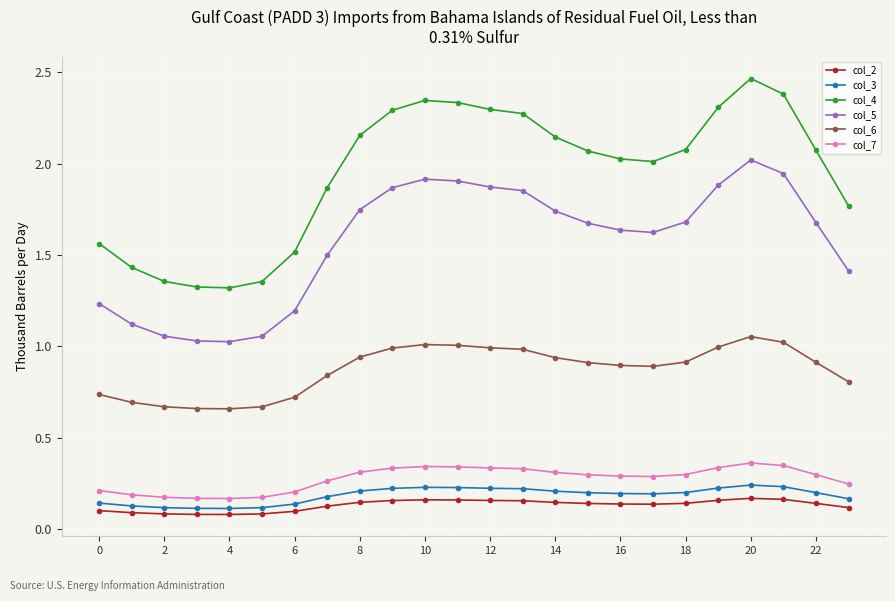

True or false: col_2 has more than 0 points higher than both neighbors.

True